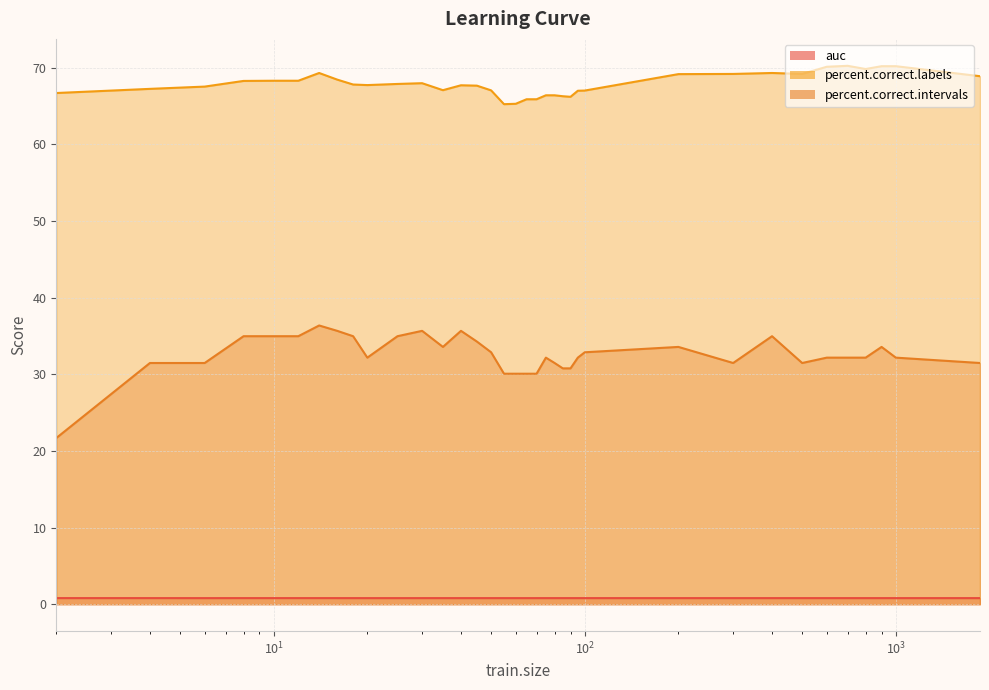

Between 55 and 65, which series saw the biggest shift?

percent.correct.labels